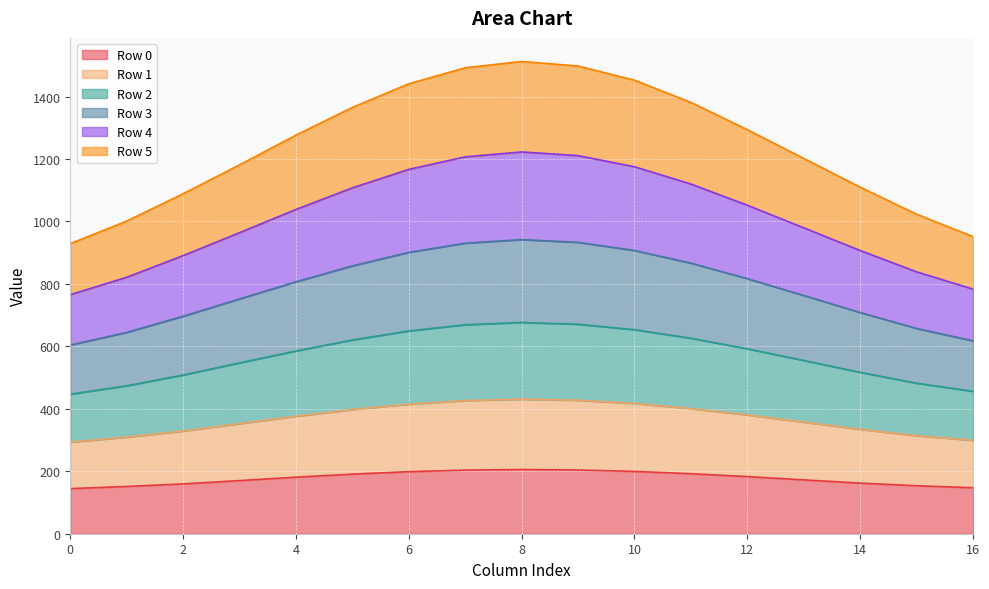

True or false: Row 3 and Row 1 cross at least once.

False